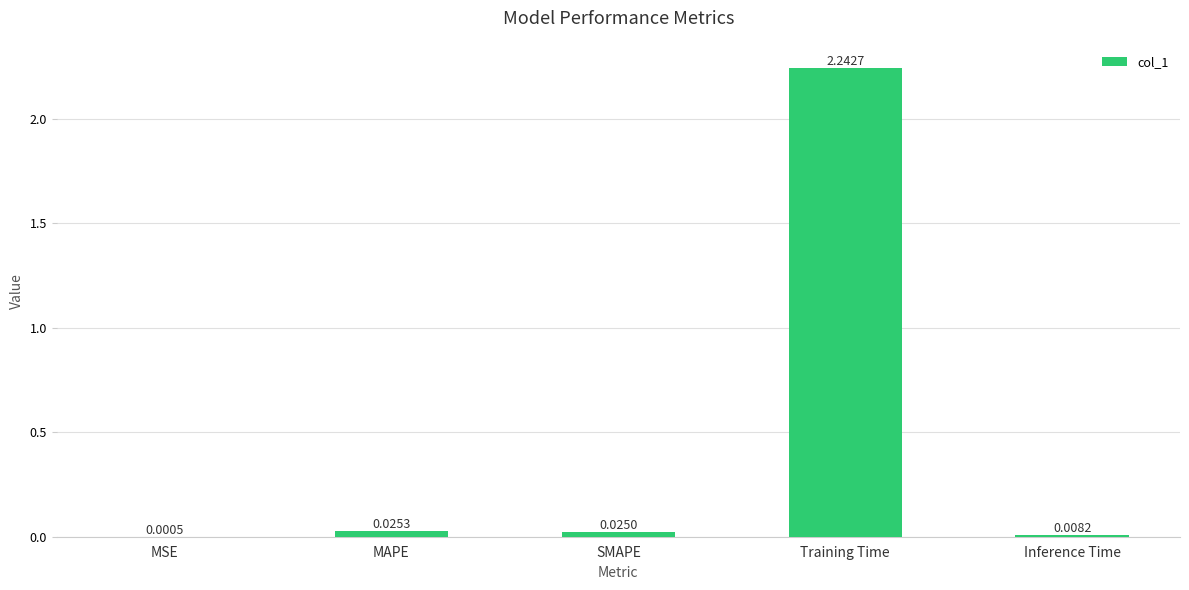

What is the sum of all values?

2.3